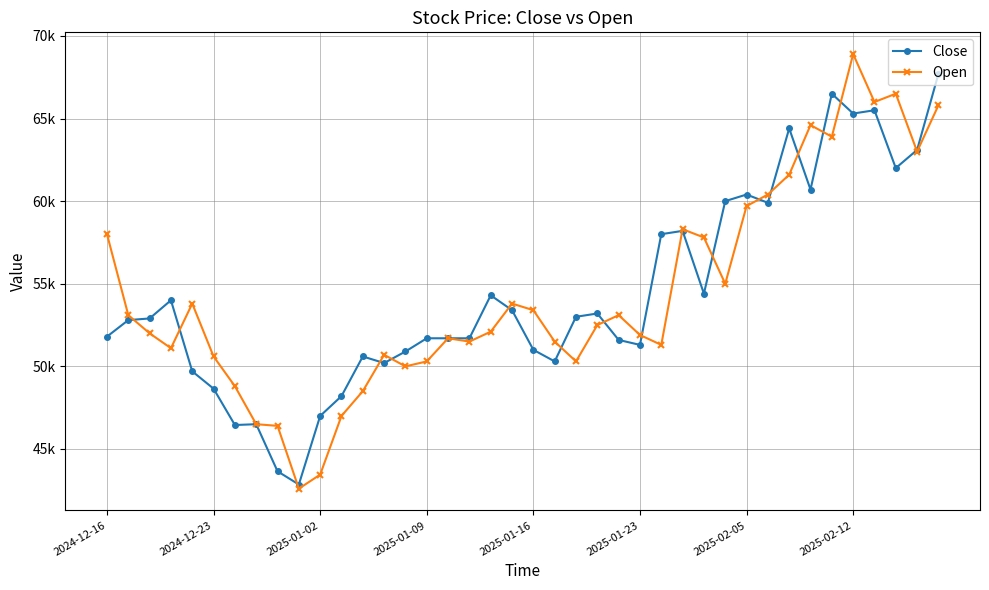

What are all the series names shown in the legend?

Close, Open